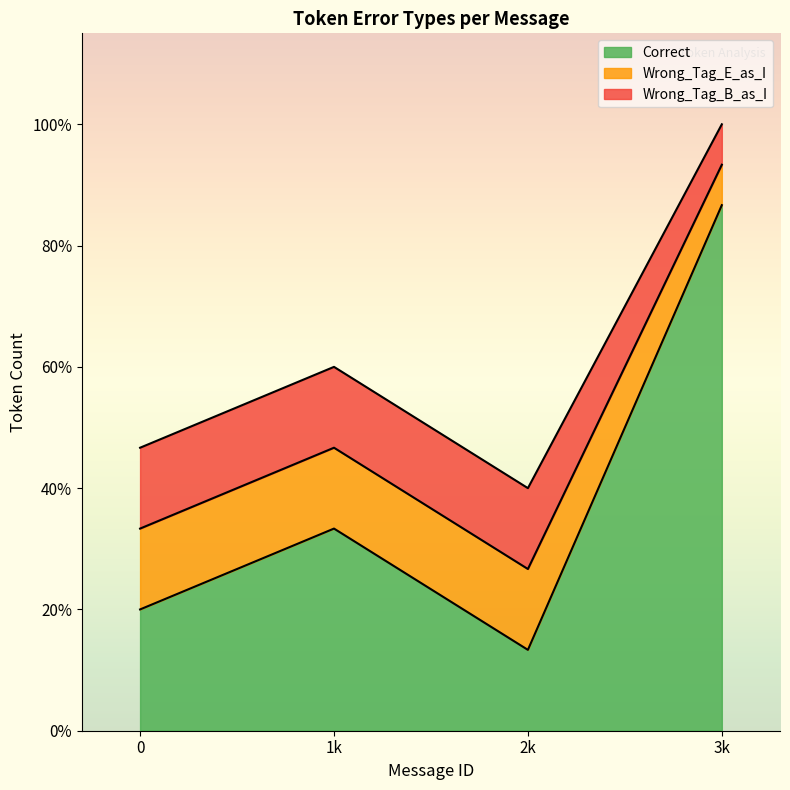

What is the difference between the maximum and minimum values in the Wrong_Tag_E_as_I series?

1